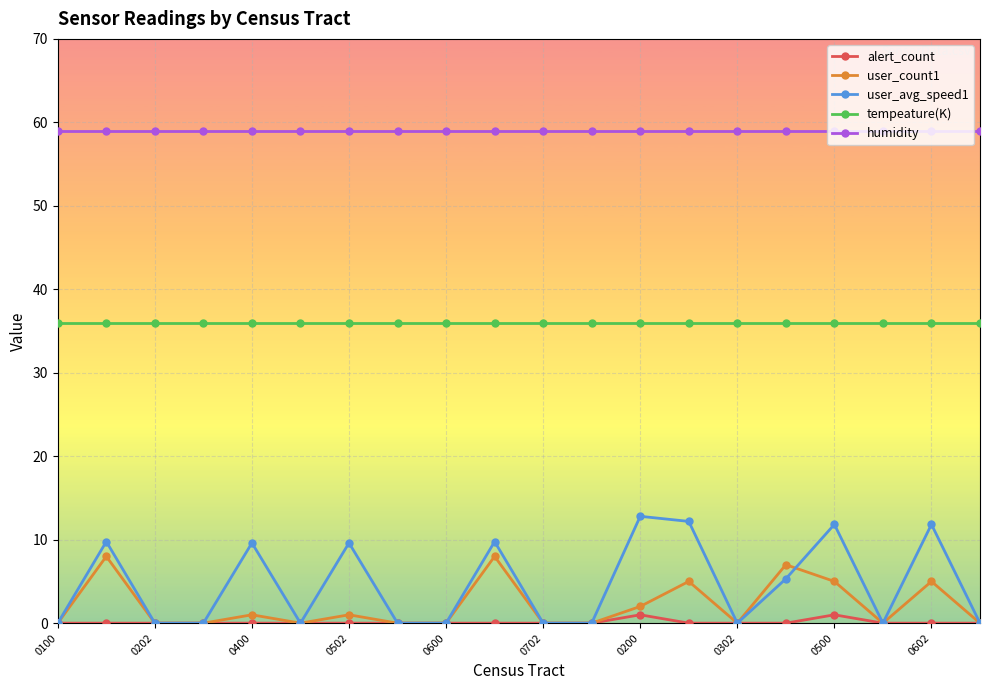

How many lines are shown in the chart?

5